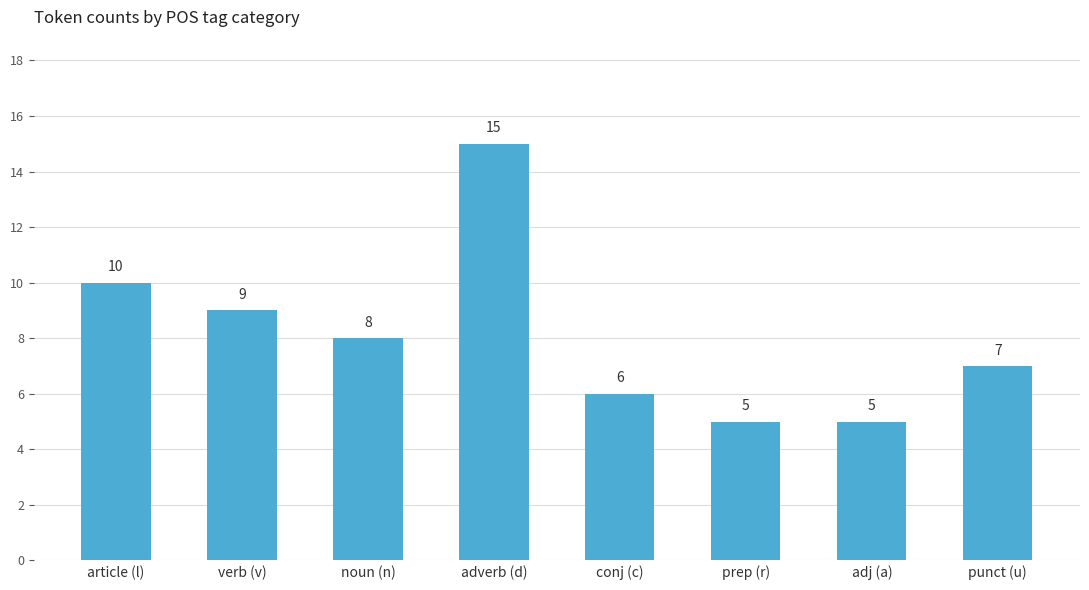

Between punct (u) and prep (r), which is larger?

punct (u)